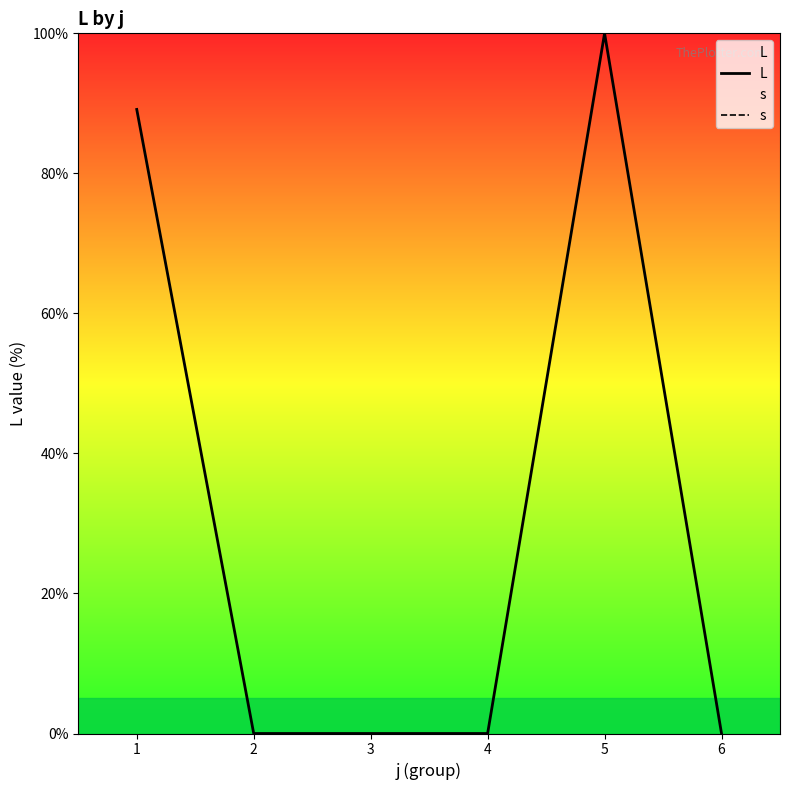

Between 5 and 6, which series saw the biggest shift?

L